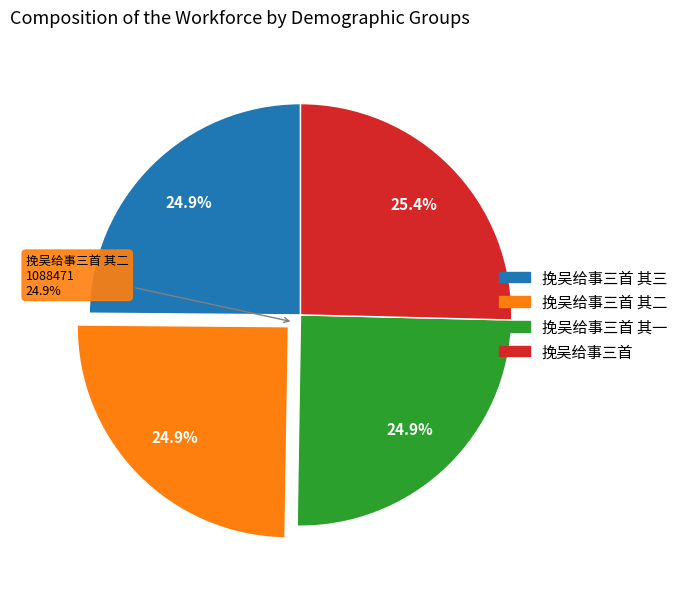

How many segments does this pie chart have?

4